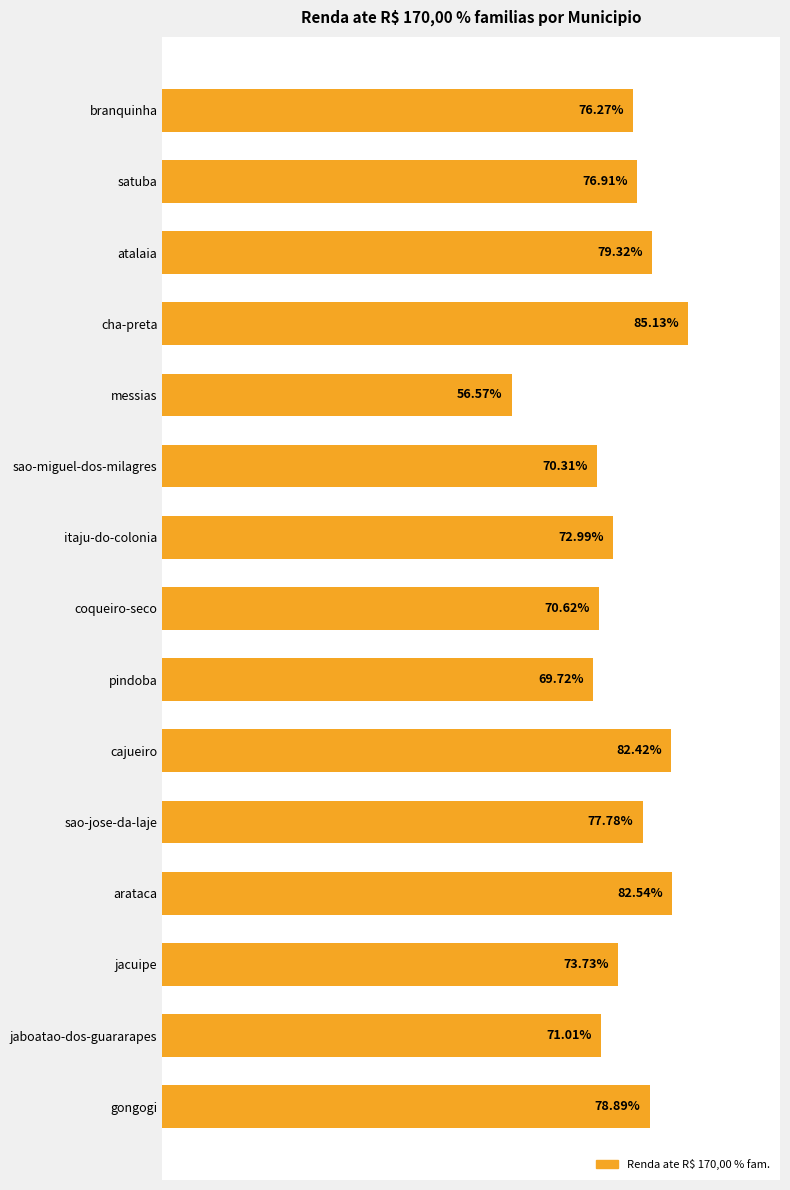

At which category does the chart reach its minimum across all series?

messias